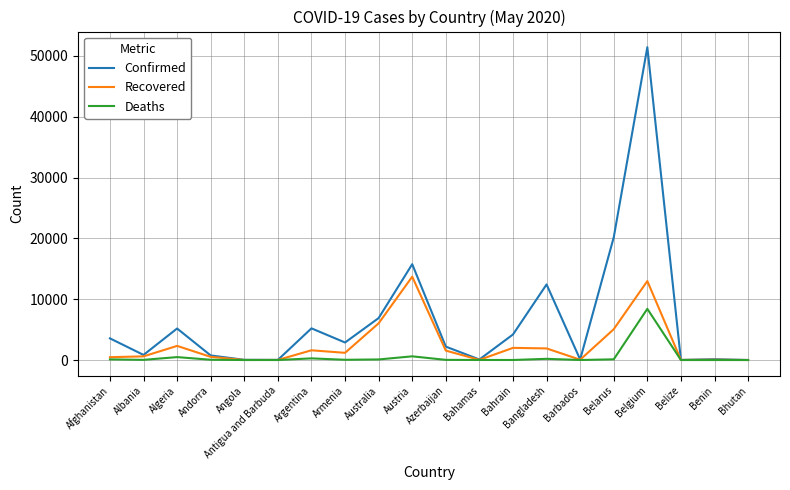

Which series changed the most between Angola and Austria?

Confirmed